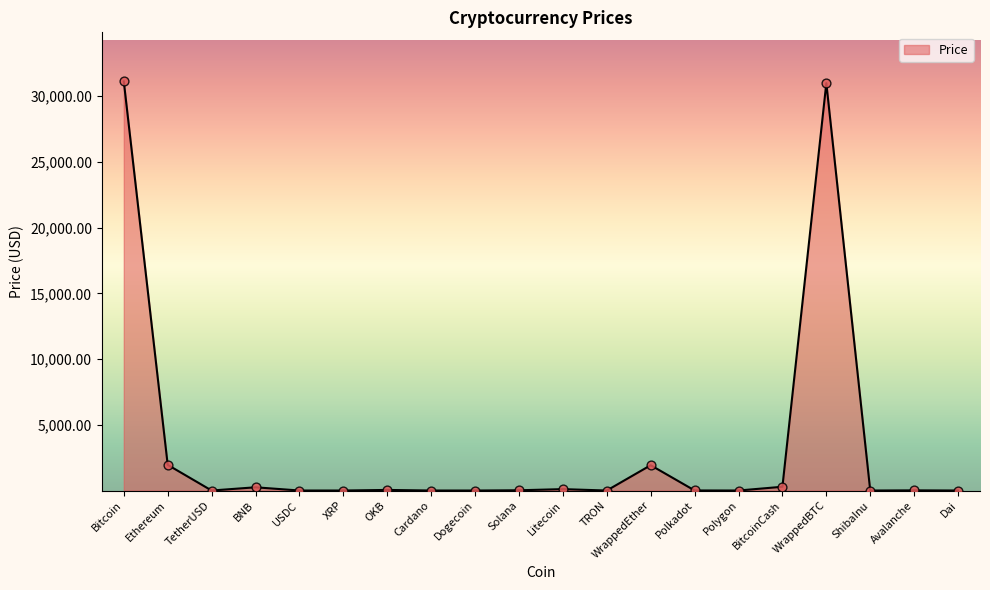

What is the ratio of the value at Avalanche to the value at OKB?

0.3